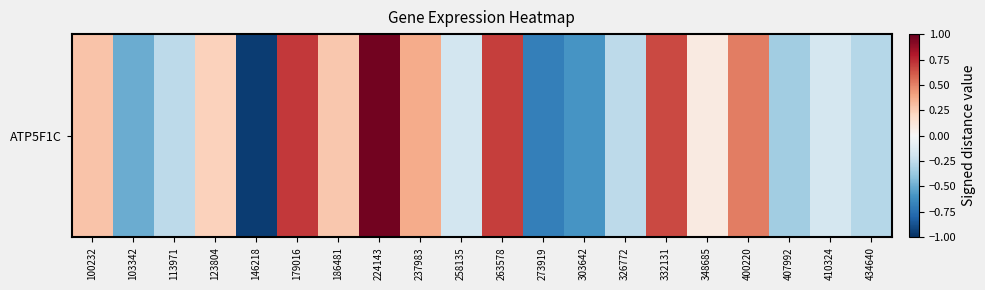

Reading left to right, what are all the values shown in this chart?

100232=0.3	103342=-0.5	113971=-0.3	123804=0.2	146218=-0.9	179016=0.7	186481=0.3	224143=1.0	237983=0.4	258135=-0.2	263578=0.7	273919=-0.7	303642=-0.6	326772=-0.3	332131=0.7	348685=0.1	400220=0.5	407992=-0.3	410324=-0.2	434640=-0.3